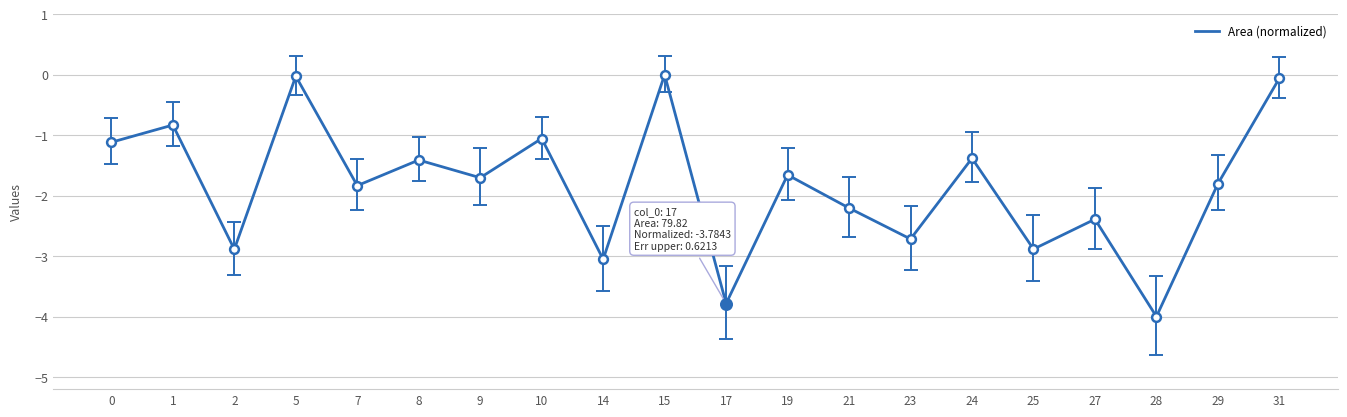

What is the change in value from 21 to 31?

+2.1